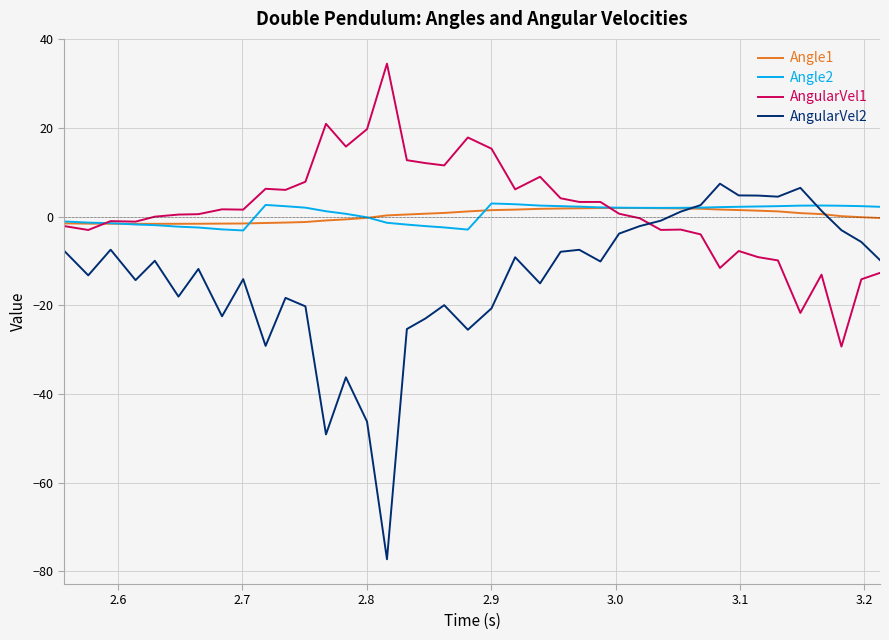

What is the minimum value for AngularVel1?

-29.3